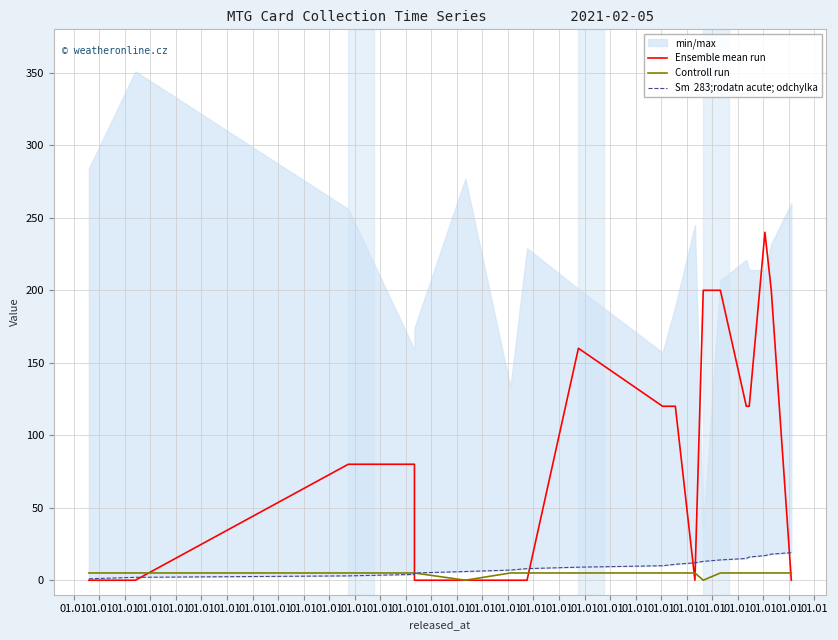

How many series are shown in this chart?

3